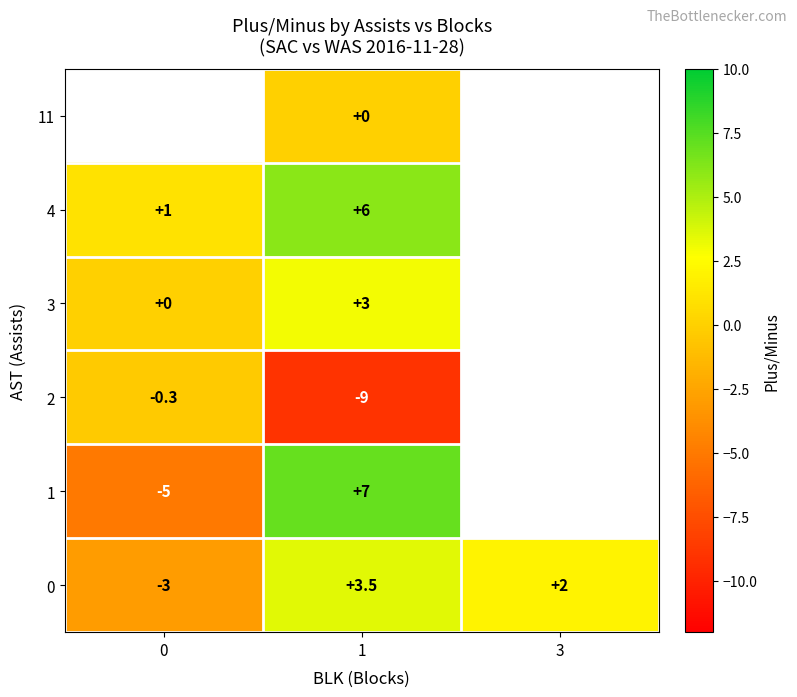

At how many categories does at least one series exceed 6?

1